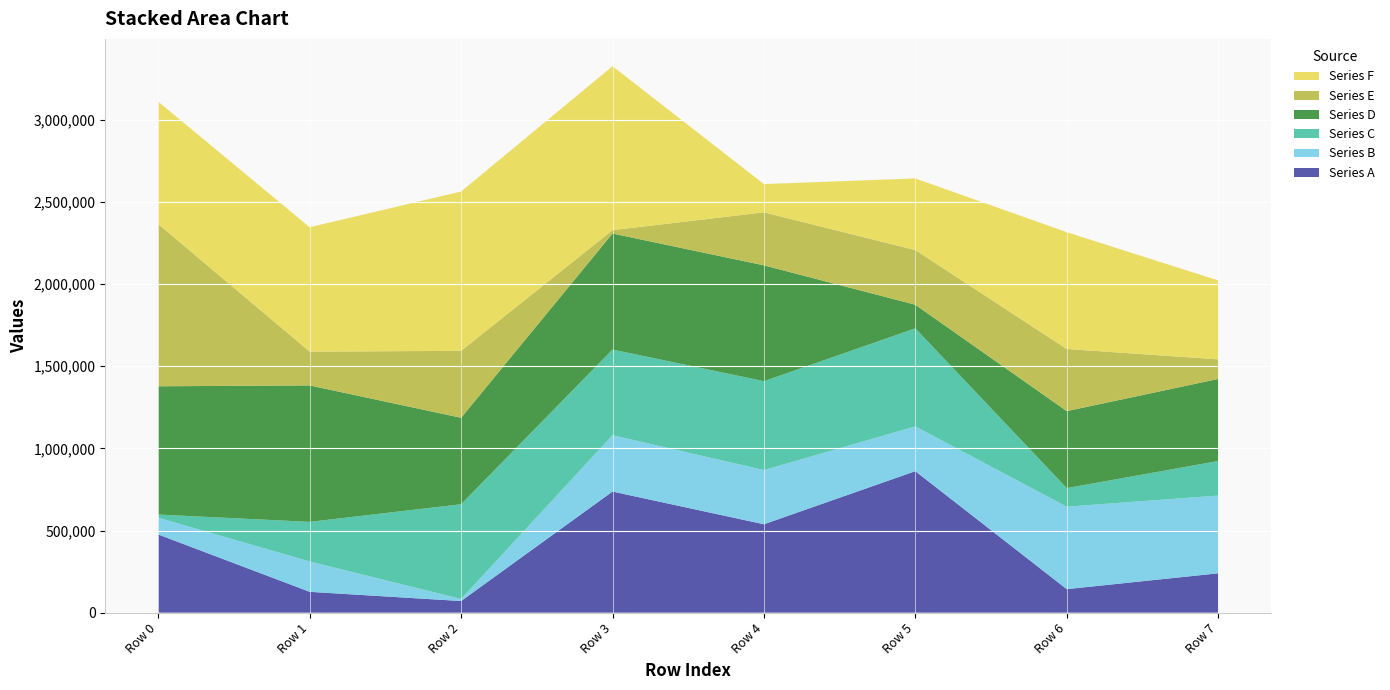

Reading left to right, extract all data points from this chart.

Series A: 475998	127051	70973	737336	538200	861333	143354	239723
Series B: 102114	184785	12583	342847	329768	272471	501799	473060
Series C: 19218	240915	576498	521298	541078	596872	113043	210405
Series D: 780701	830393	526184	706328	704907	143538	468613	499363
Series E: 987082	205788	407385	20398	322483	332802	378170	119284
Series F: 744623	757094	969581	997670	172204	435909	710698	480247